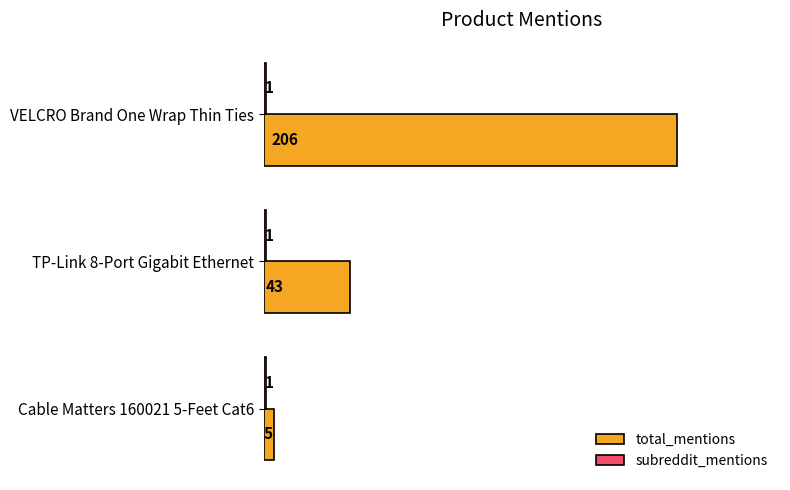

What is the average value of the total_mentions series?

85